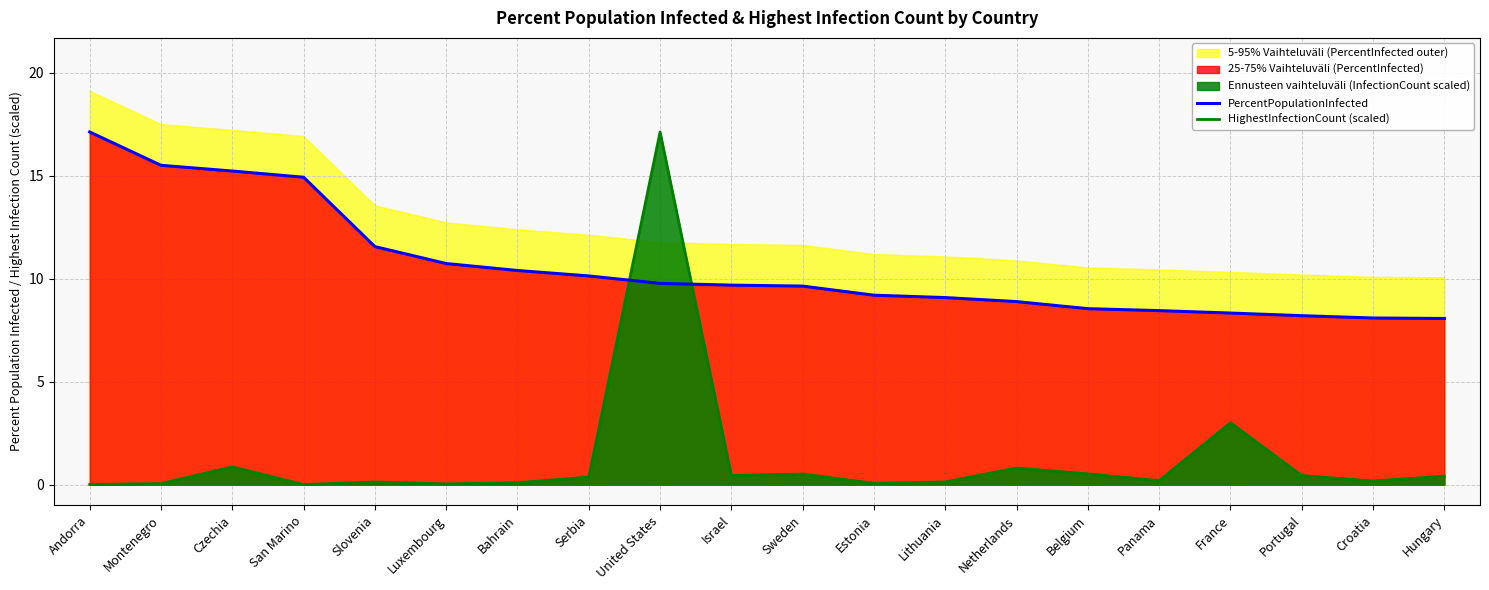

The value of HighestInfectionCount (scaled) at Hungary is 0.1. True or false?

False